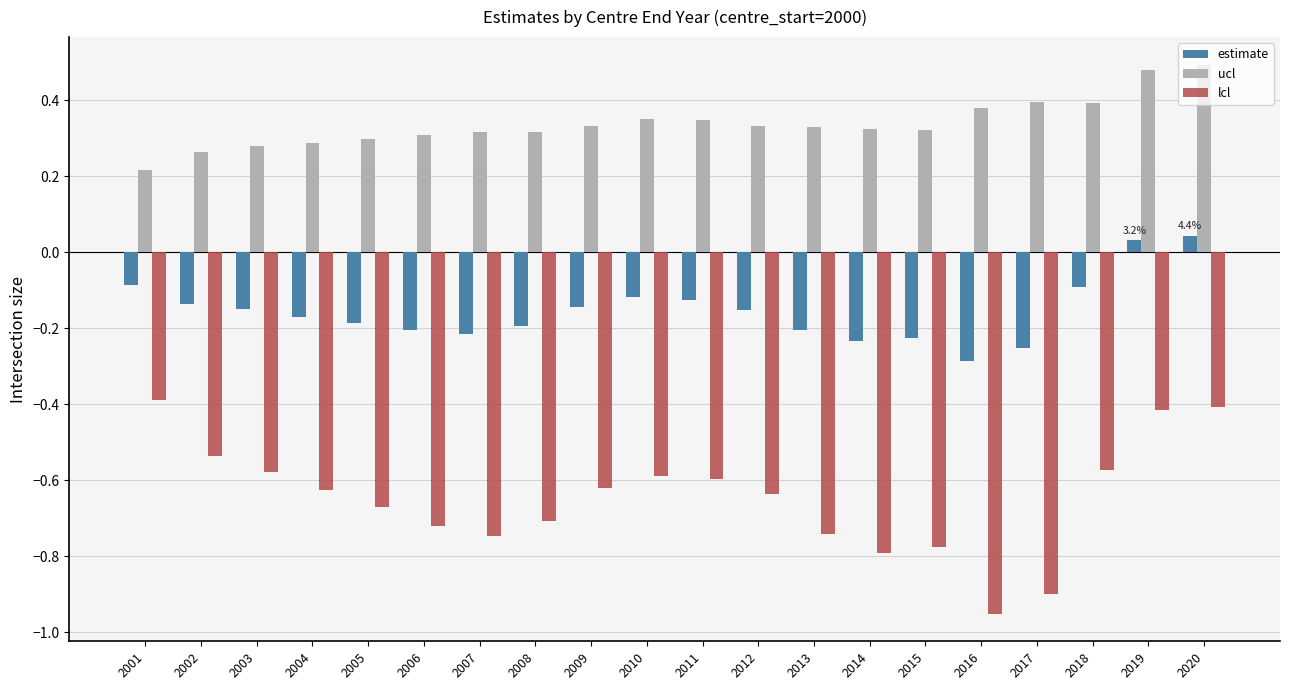

Is the value of estimate at 2001 greater than the value of lcl at 2007?

Yes